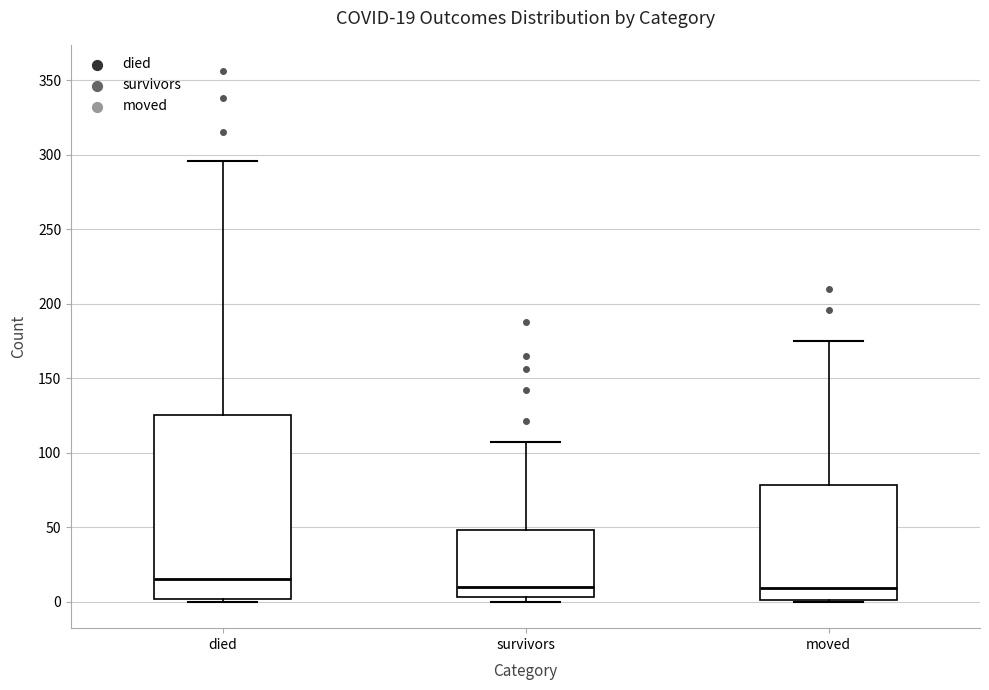

Which box is the tallest, from its lower edge to its upper edge?

died